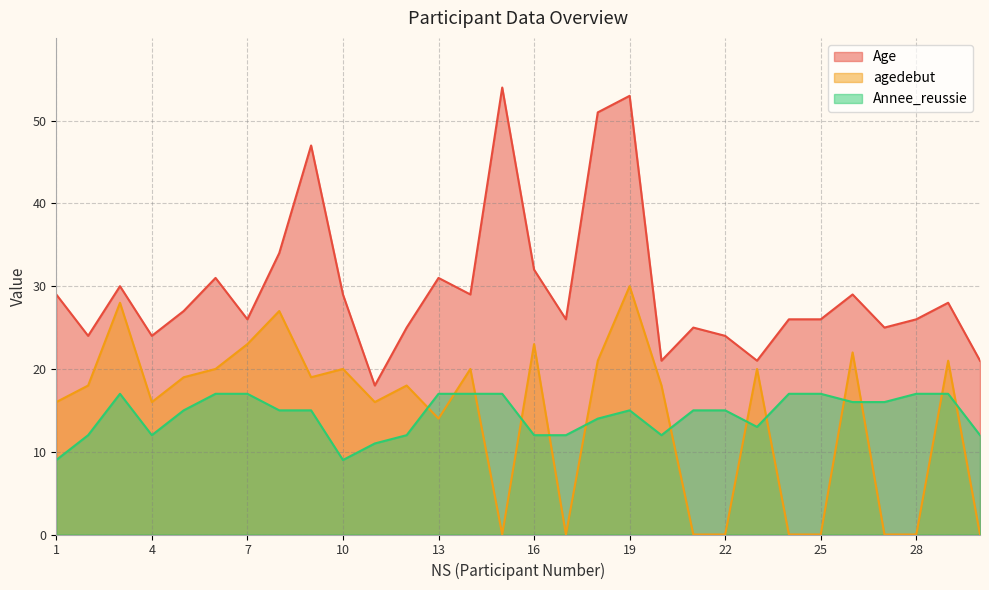

How many interior local peaks does the agedebut series have?

10